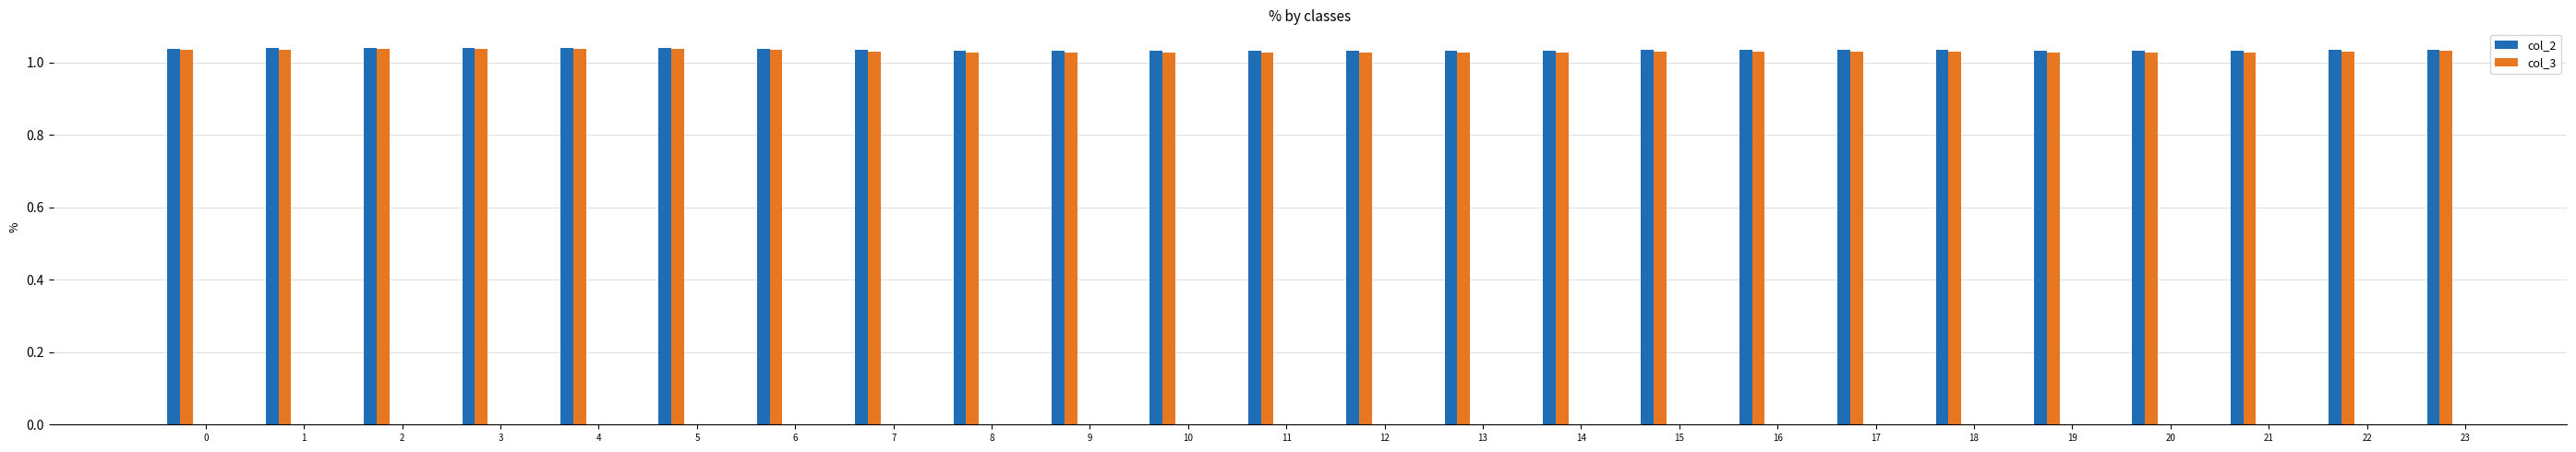

Count the col_3 values in the range 1 to 2.

24